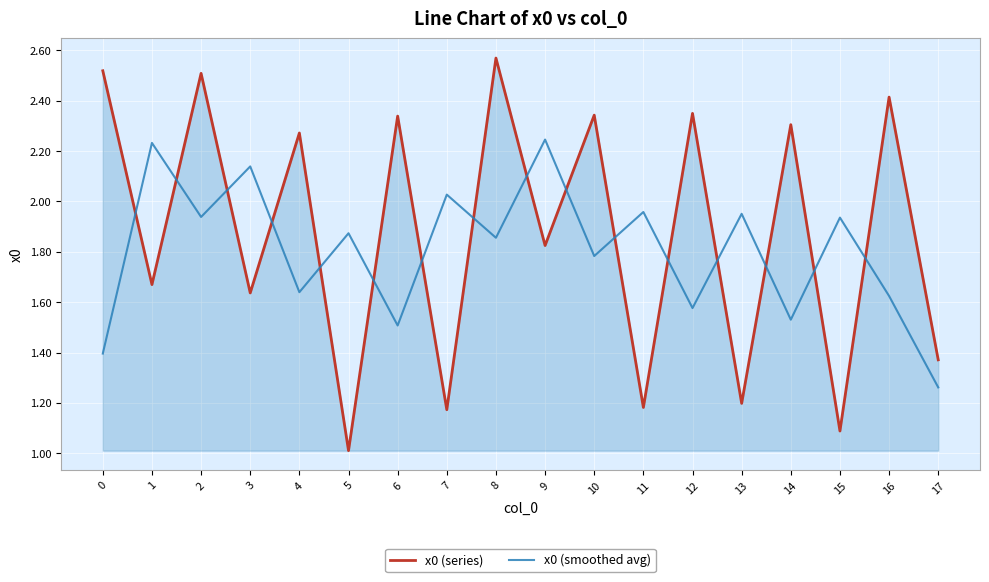

List the series in order of their overall mean, highest first.

x0 (series), x0 (smoothed avg)